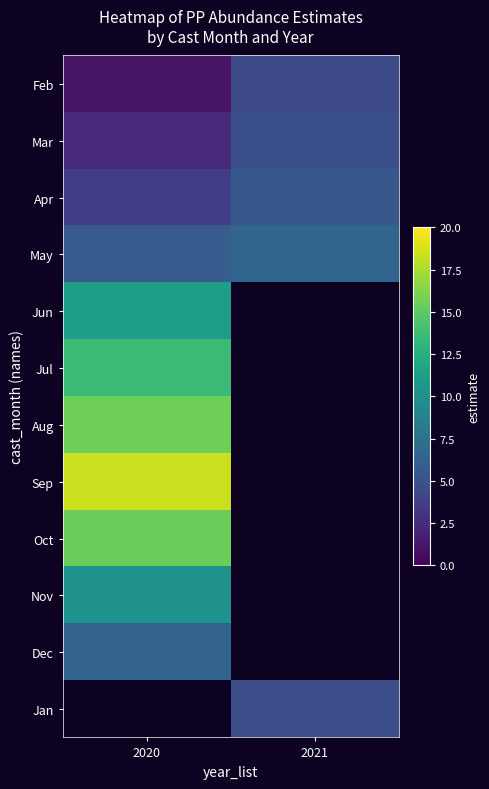

Which category has the lowest value across all series?

2020